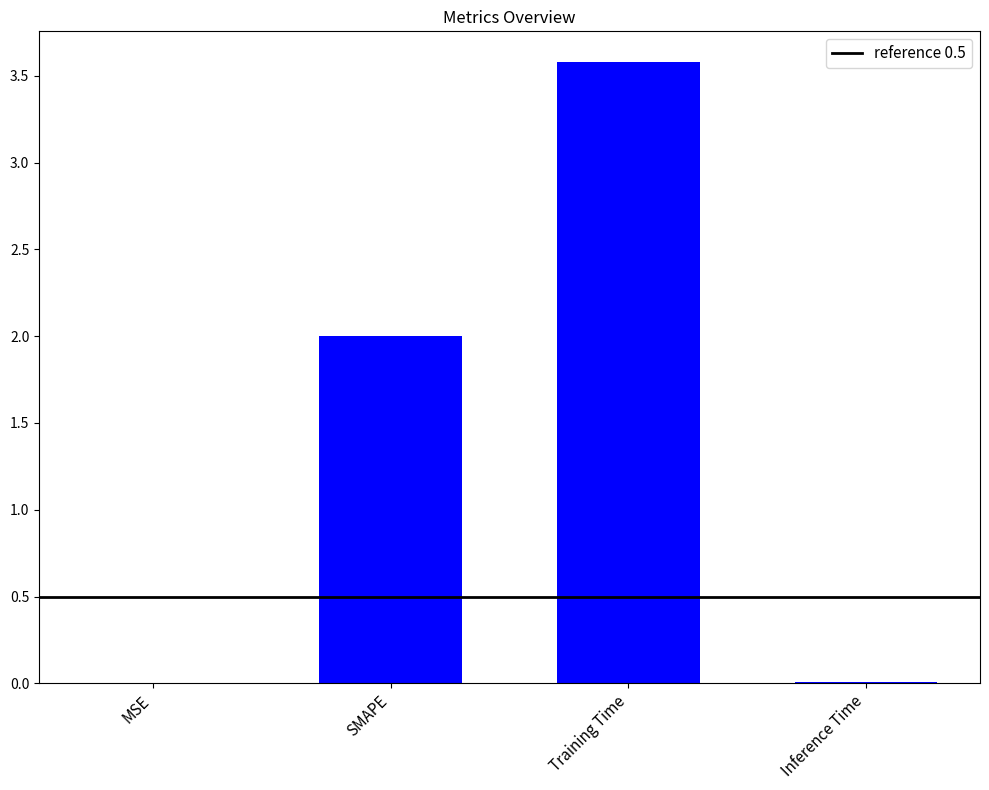

Are the bars horizontal?

No